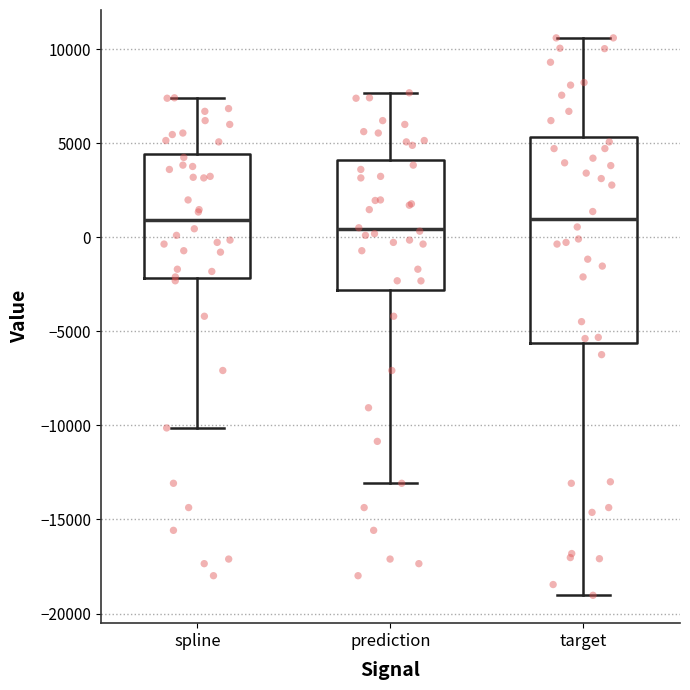

Reading left to right, read every box against the y-axis: the position of its median line, the range the box covers, and the ends of its whiskers. The values are not printed on the chart, so give them approximately, as read against the axis.

spline: median 1000, box -2000 to 4500, whiskers -10000 to 7500
prediction: median 500, box -3000 to 4000, whiskers -13000 to 7500
target: median 1000, box -5500 to 5500, whiskers -19000 to 10500